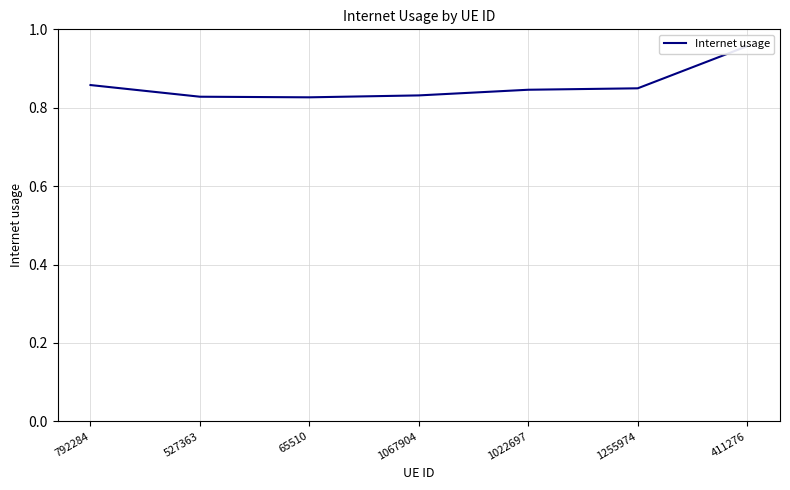

What is the label of the 3rd point from the left?

65510